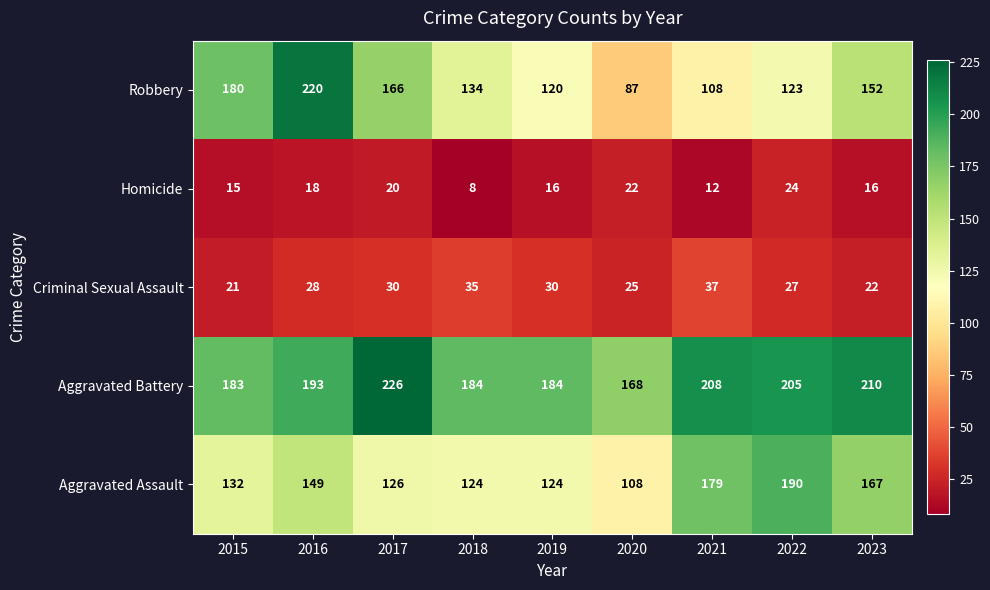

What is the difference between the Robbery values at 2022 and 2019?

3